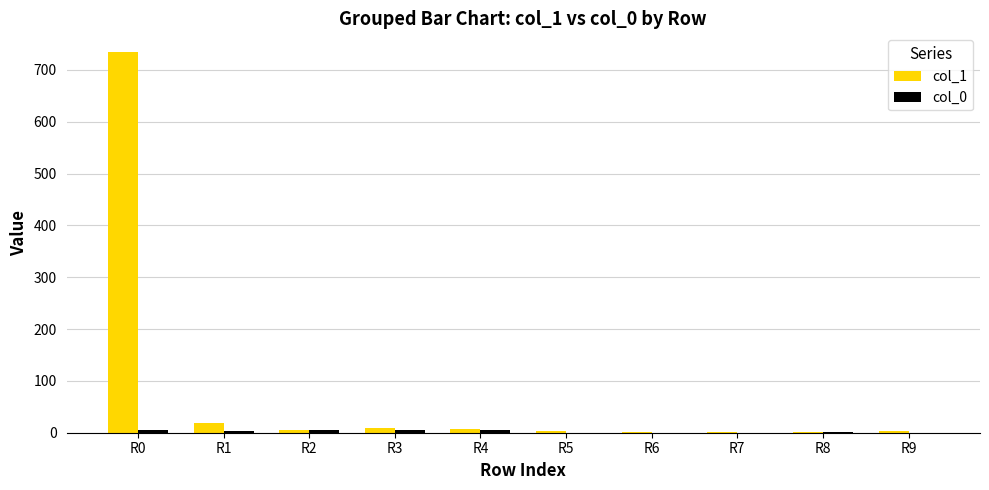

At which category is the sum across all series the highest?

R0